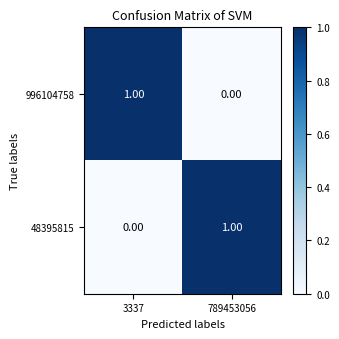

What is the maximum value shown in the chart?

1